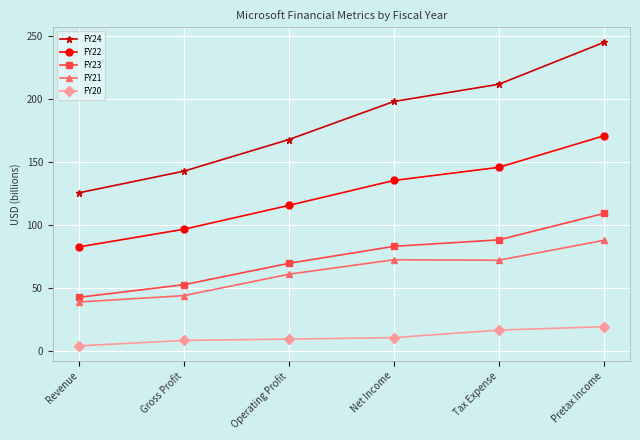

At Gross Profit, list the series in order from smallest to largest.

FY20, FY21, FY23, FY22, FY24